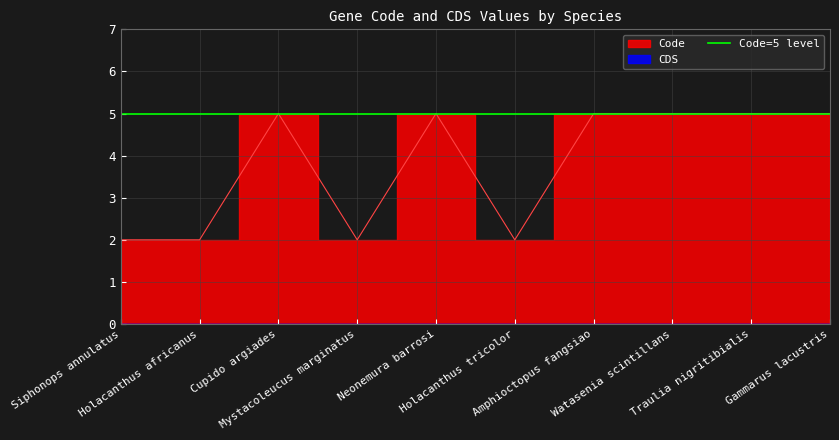

Reading left to right, transcribe all the data shown in this chart.

Siphonops annulatus=2	Holacanthus africanus=2	Cupido argiades=5	Mystacoleucus marginatus=2	Neonemura barrosi=5	Holacanthus tricolor=2	Amphioctopus fangsiao=5	Watasenia scintillans=5	Traulia nigritibialis=5	Gammarus lacustris=5